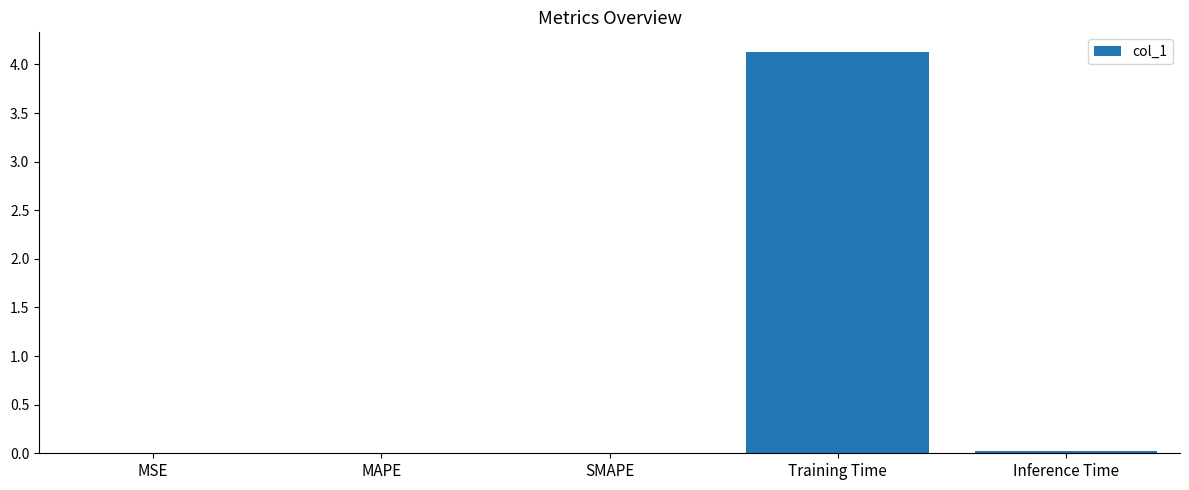

What is the greatest value displayed?

4.1